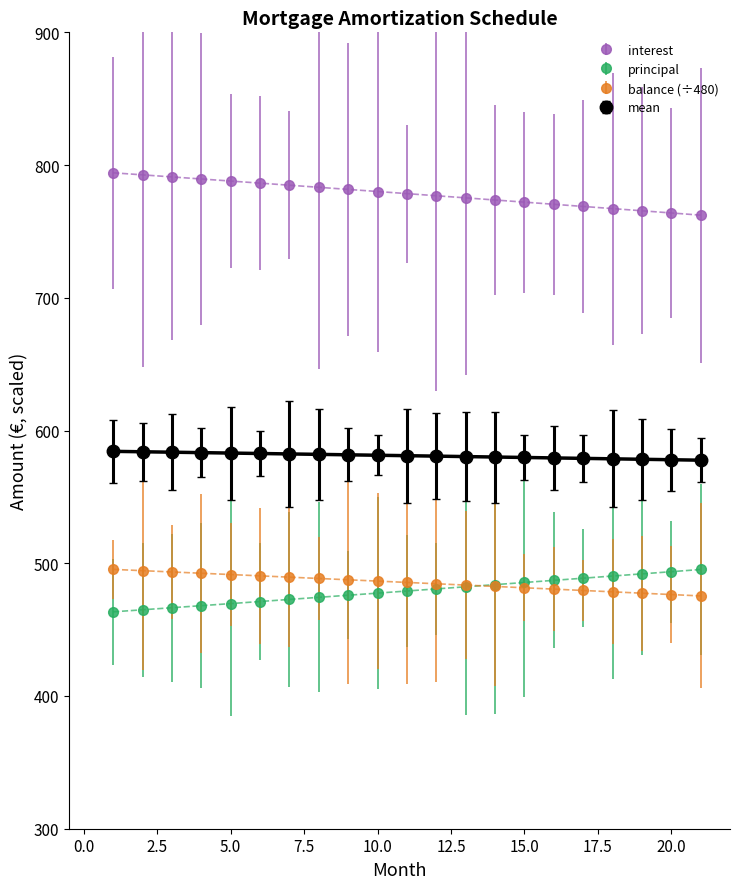

Which series has the largest total across all categories?

interest